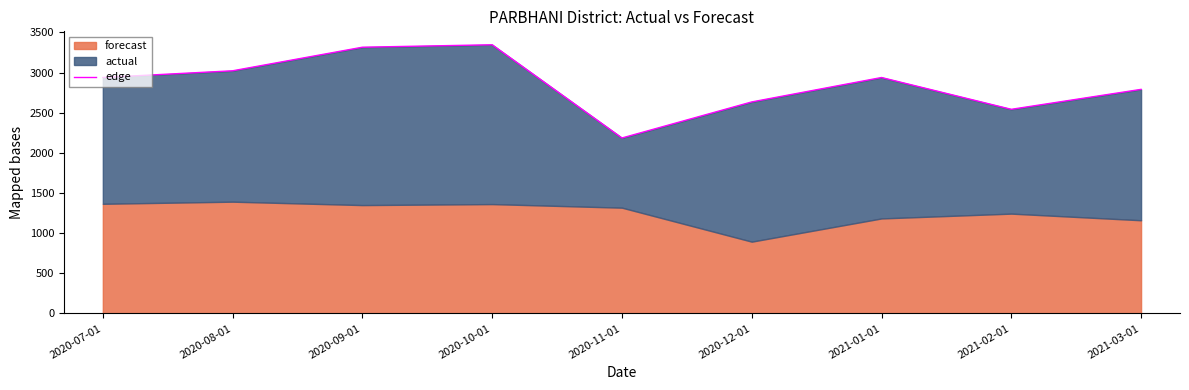

How many data points are less than 2938?

4